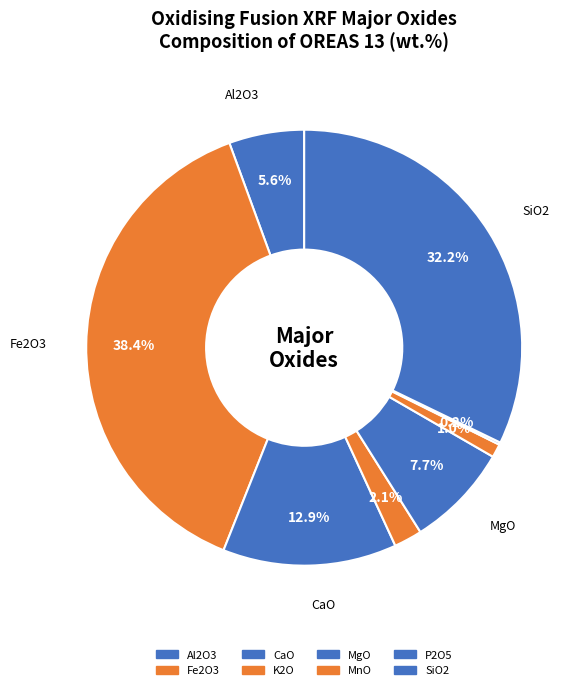

Count the number of slices in the pie.

8